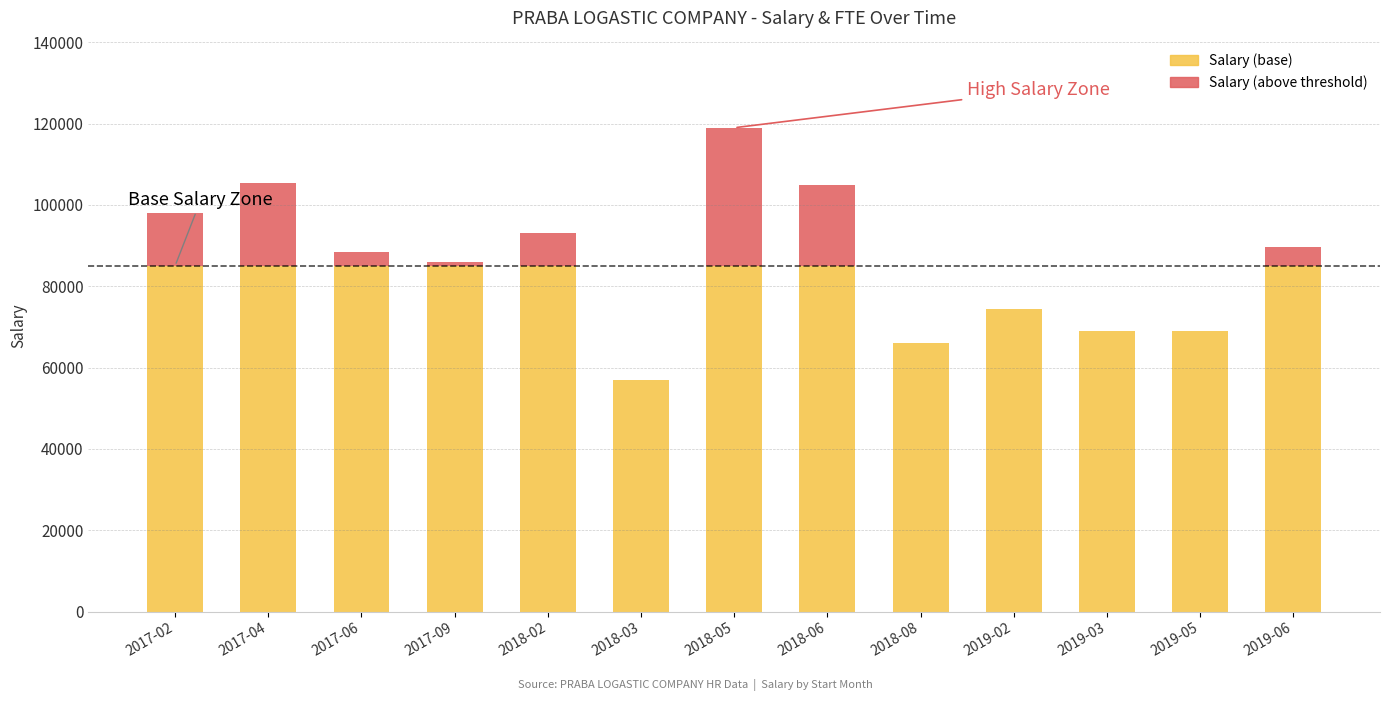

What is the total value across all series at 2017-02?

98000.0